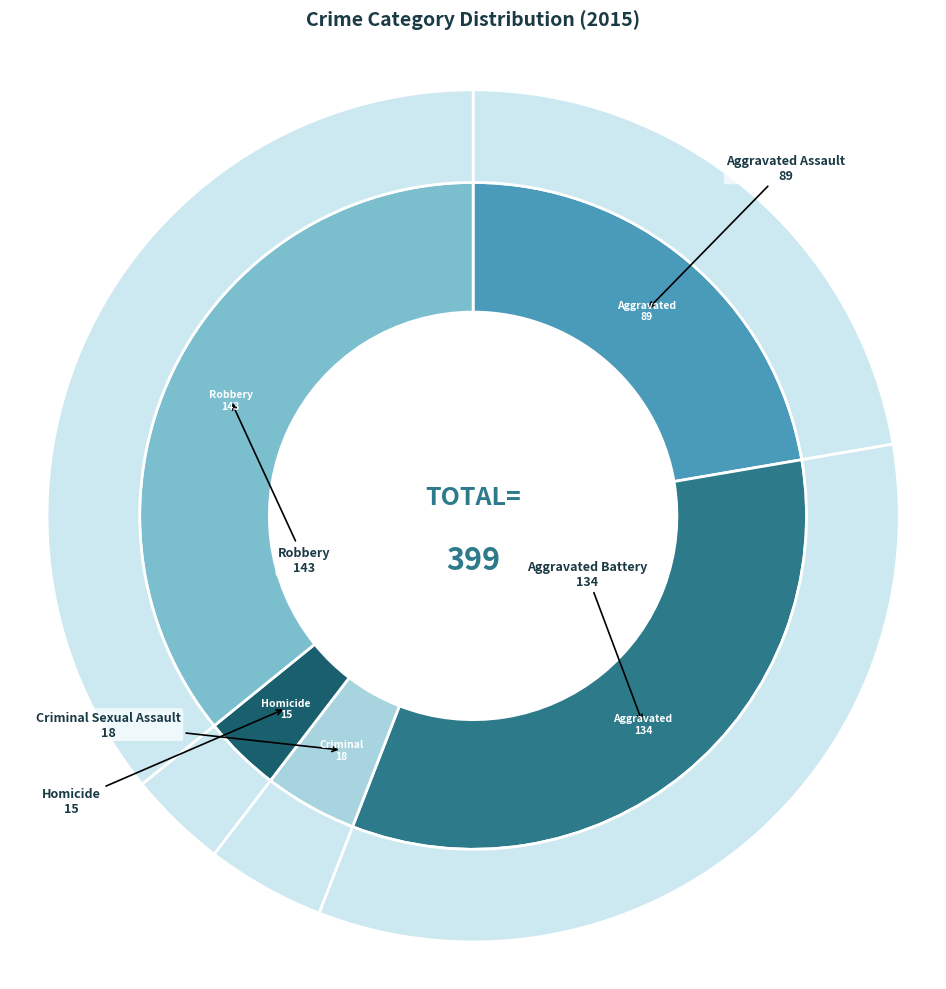

To the nearest percent, what is the average slice percentage?

20%